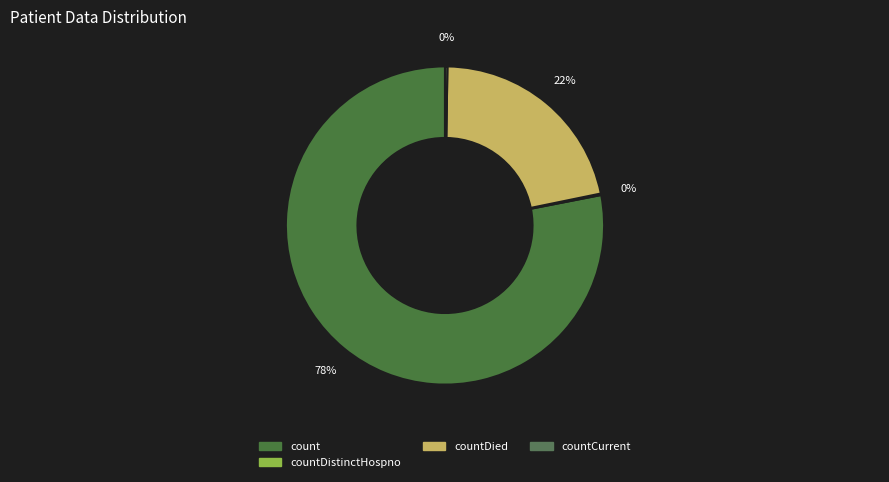

Which slice represents more than half of the pie?

count